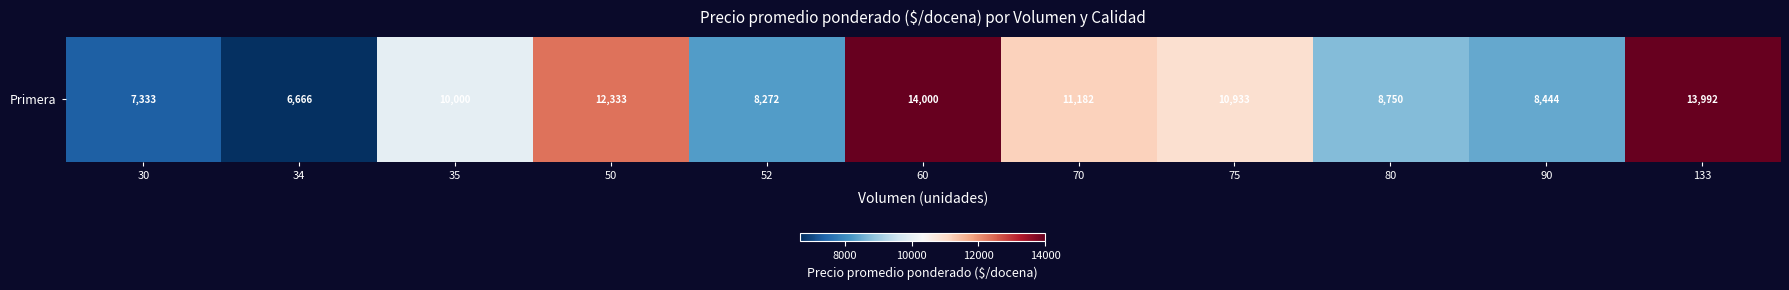

The chart shows a value of 10000.0 at 35. True or false?

True